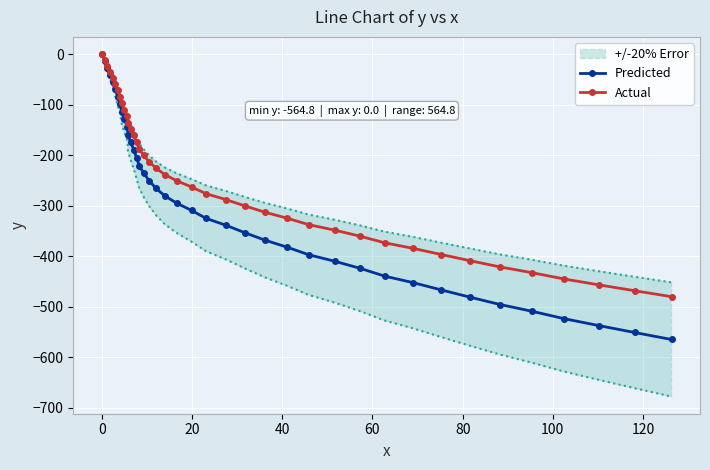

Rank the series by their maximum value, from lowest to highest.

Predicted, Actual